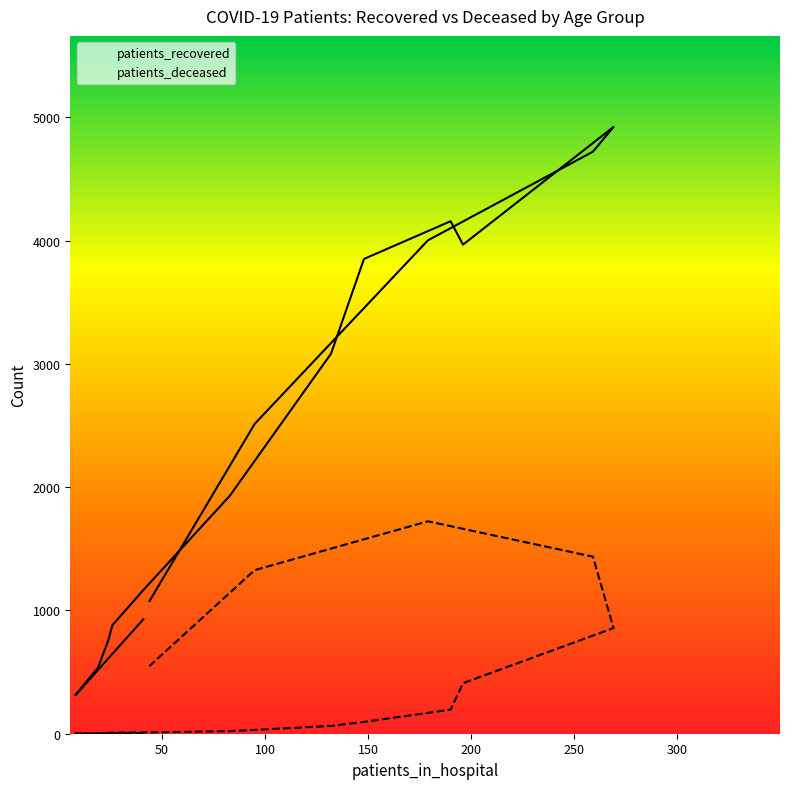

Reading right to left, transcribe all the data shown in this chart.

patients_recovered: 1076	2513	4002	4721	4922	3967	4157	3851	3082	1931	1165	880	756	535	311	928
patients_deceased: 549	1327	1723	1436	857	410	195	96	63	21	10	9	6	2	1	5